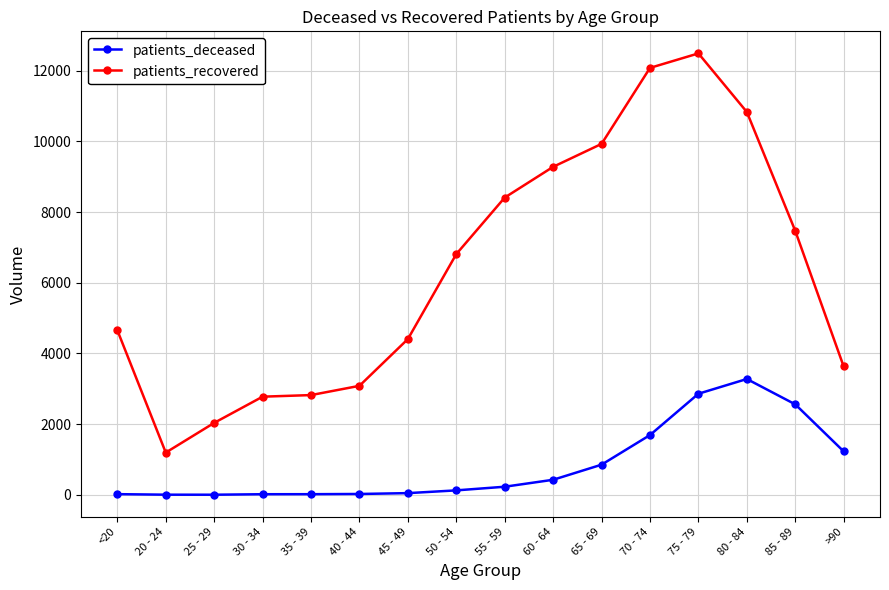

Which series changed the most between 45 - 49 and 60 - 64?

patients_recovered